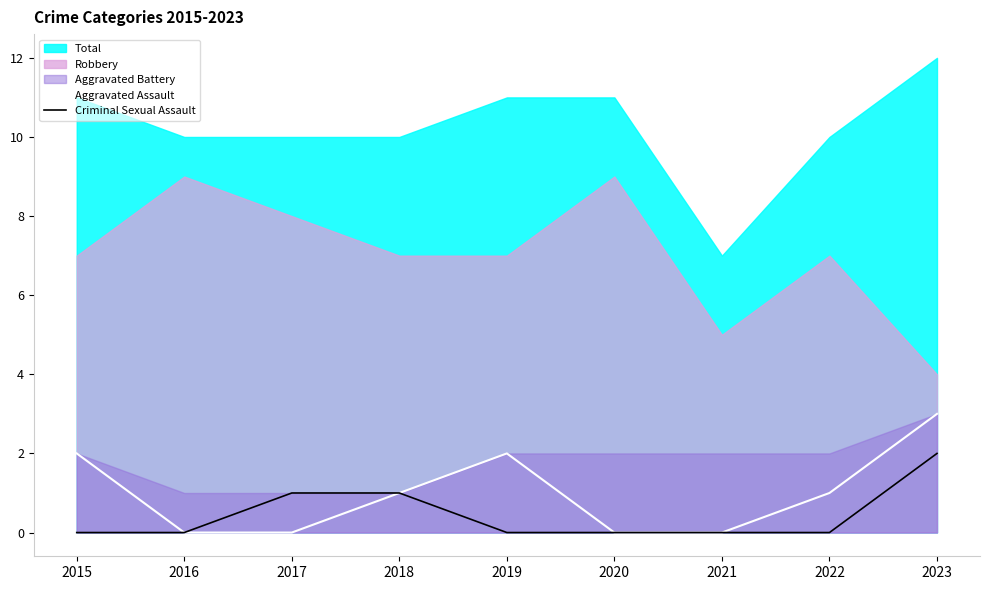

Reading left to right, extract all data points from this chart.

Aggravated Assault: 2015=2	2016=0	2017=0	2018=1	2019=2	2020=0	2021=0	2022=1	2023=3
Criminal Sexual Assault: 2015=0	2016=0	2017=1	2018=1	2019=0	2020=0	2021=0	2022=0	2023=2